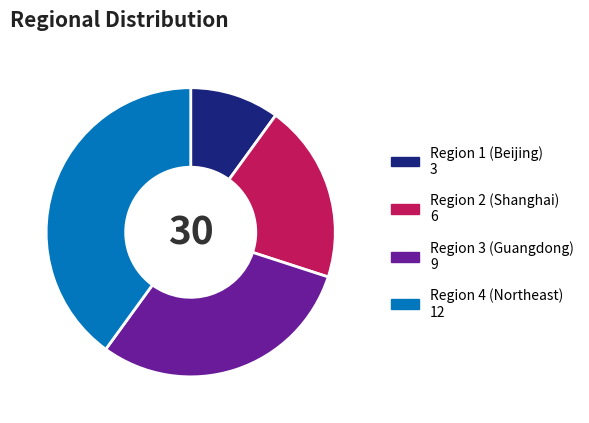

Is there a majority slice in this chart?

No